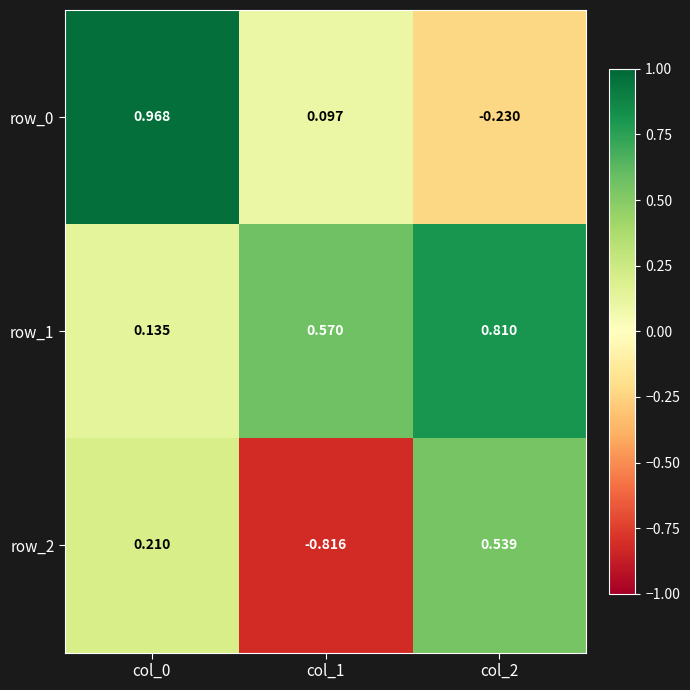

Rank the series at col_2 from highest to lowest value.

row_1, row_2, row_0